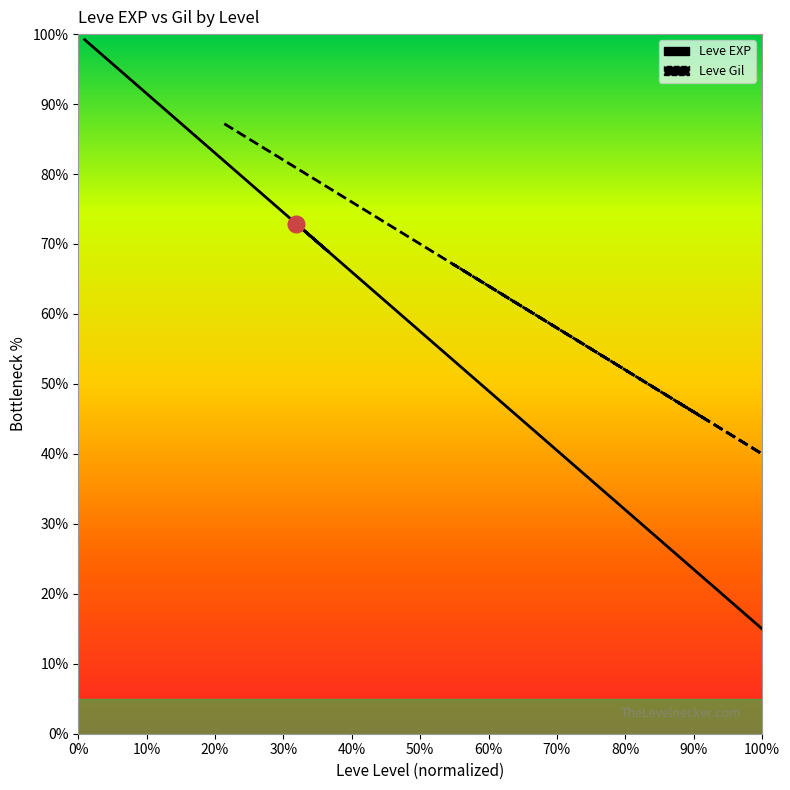

After their last crossing, which series has the higher values: Leve Gil or Leve EXP?

Leve Gil